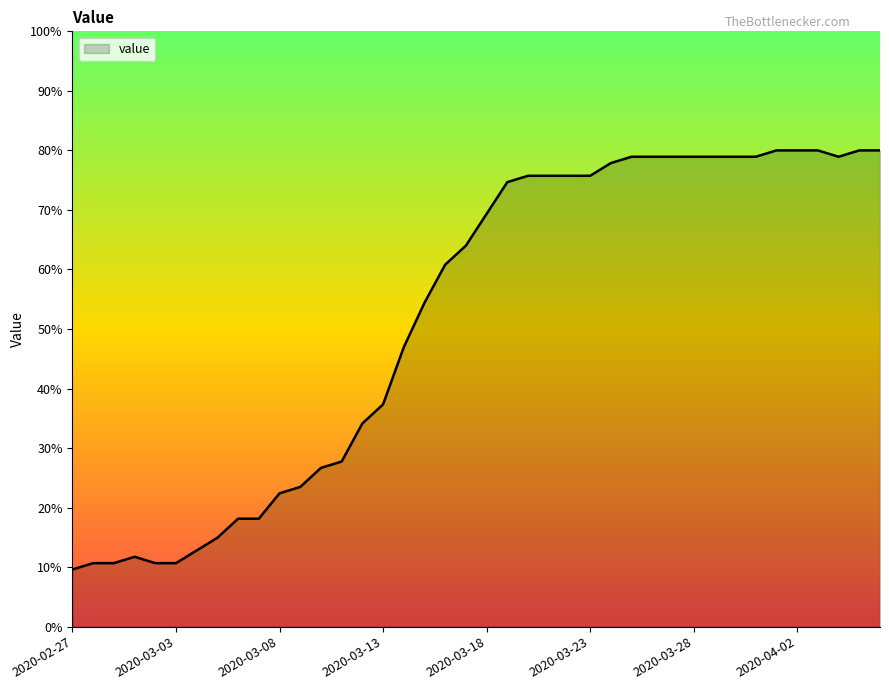

True or false: there are more than 0 points higher than both neighbors.

True